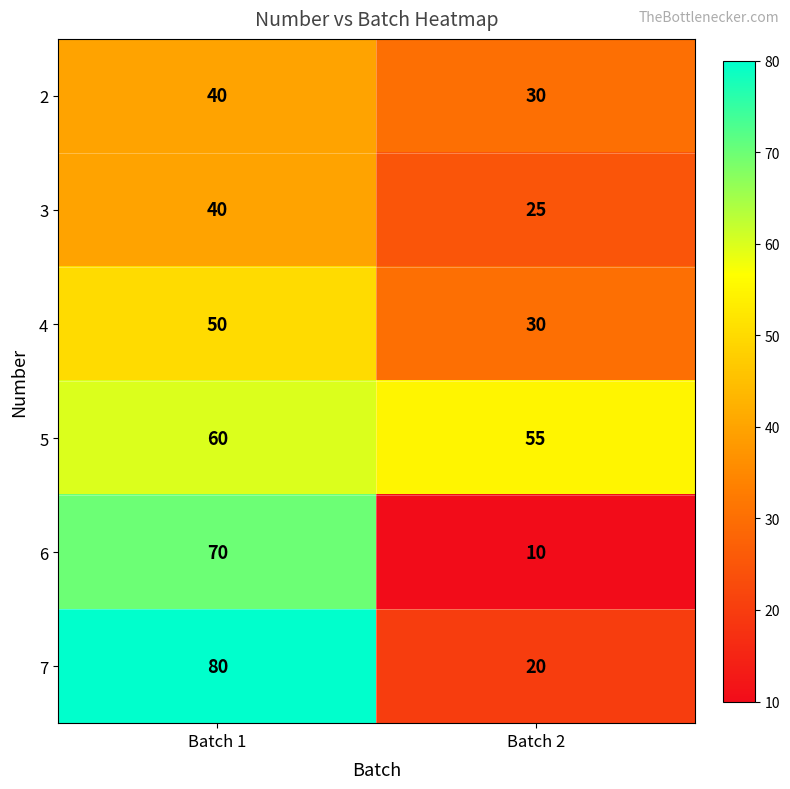

What is the sum of all 7 values?

100